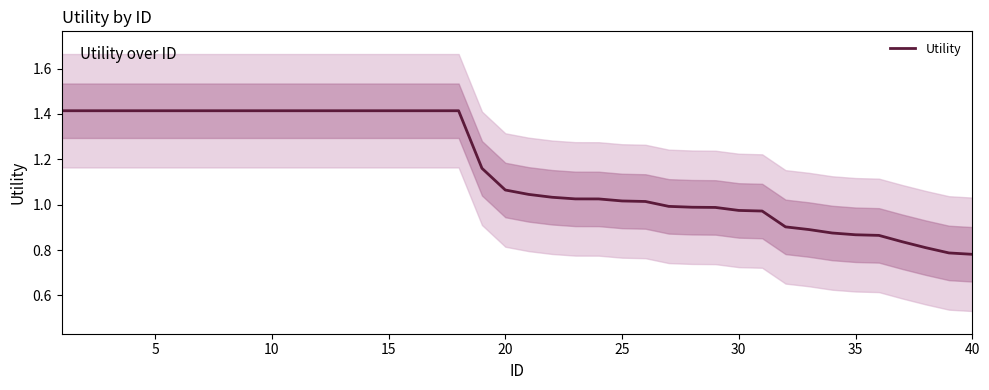

True or false: there are more than 0 points higher than both neighbors.

False